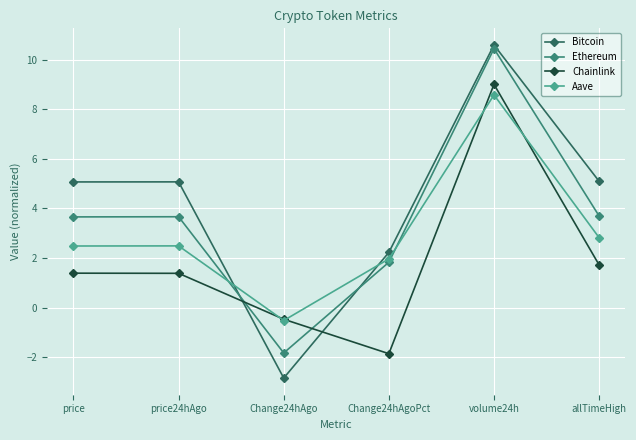

How many interior local valleys does the Chainlink series have?

1